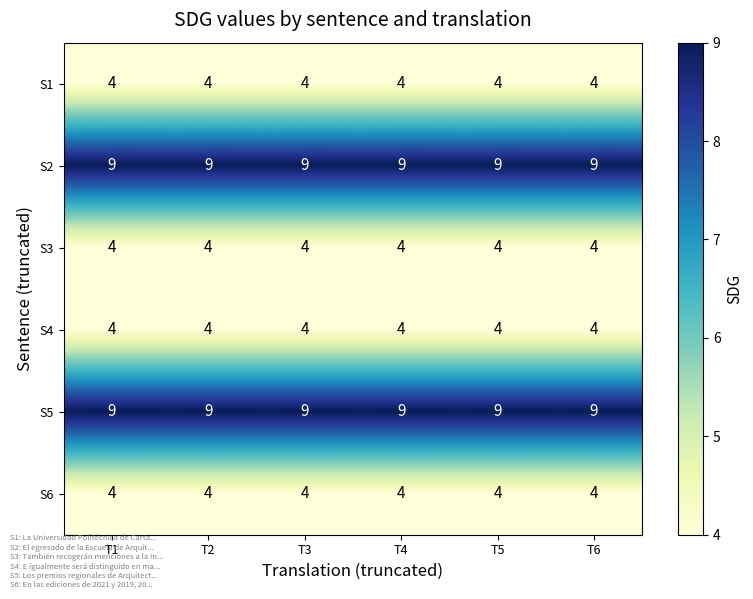

What value does the S2 series have at T4?

9